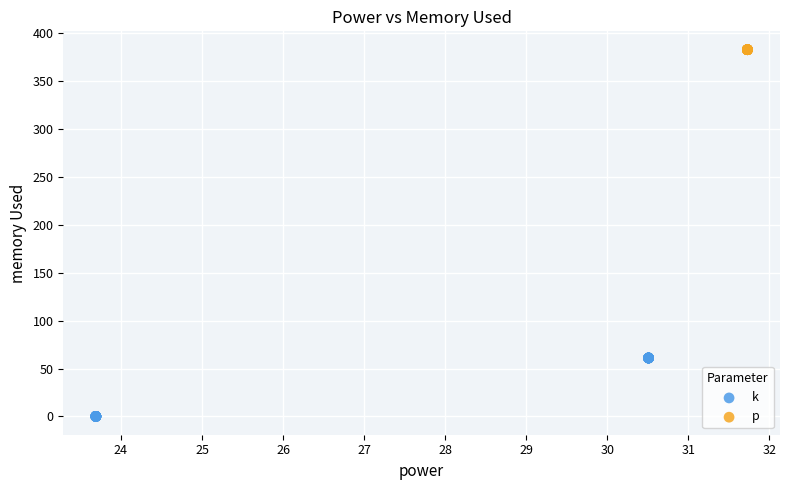

Which series contains the highest Y value?

p